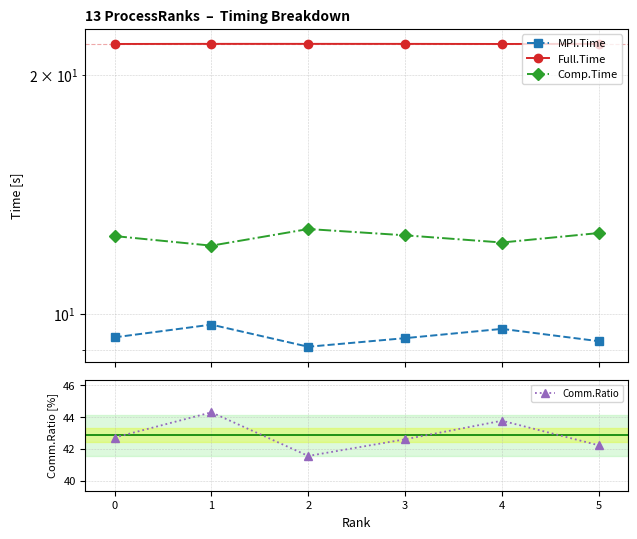

True or false: Comm.Ratio has a value of 9.6 at 3.

False